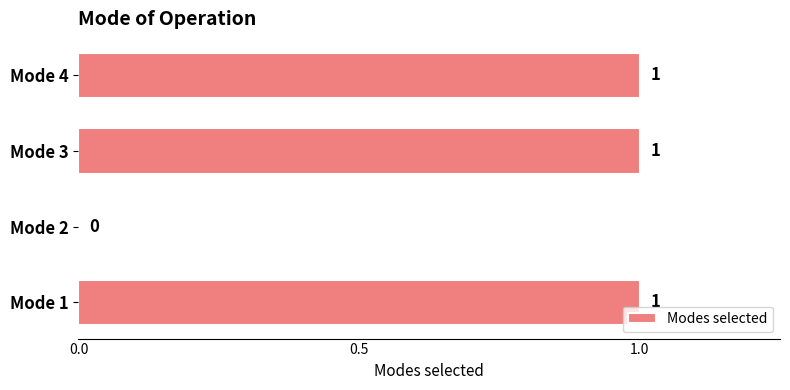

What is the sum of all values?

3